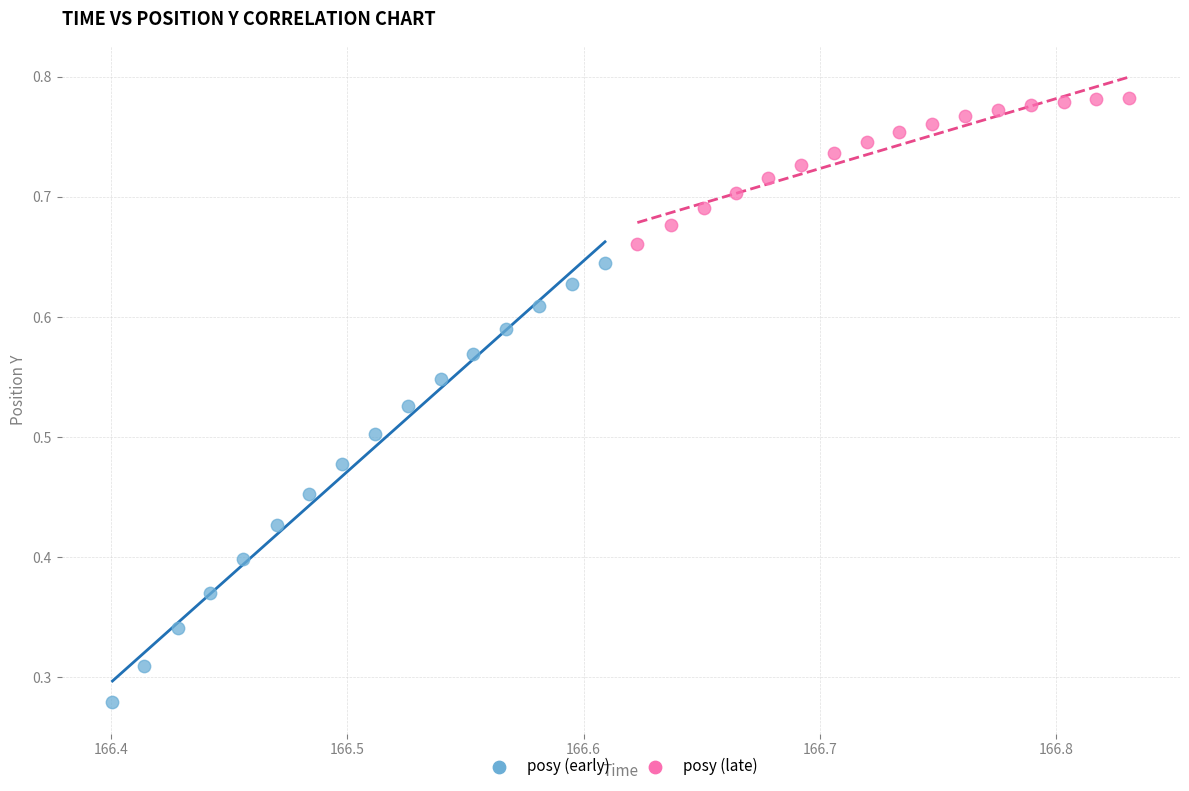

Which series has the widest spread of Y values?

posy (early)